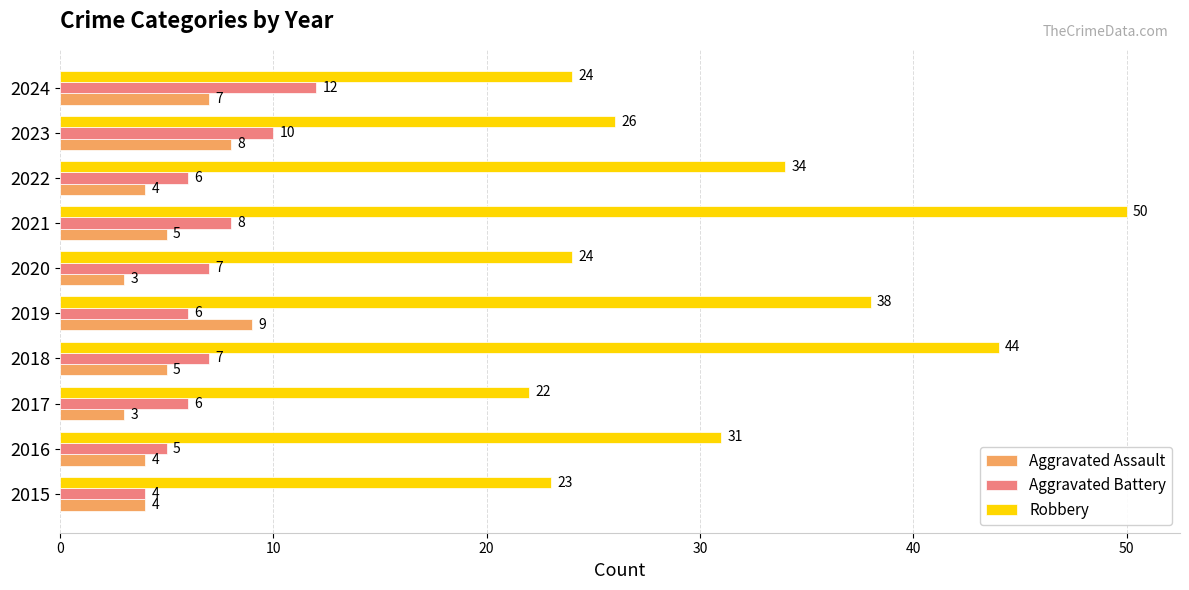

What is the spread (max minus min) of values at 2019?

32